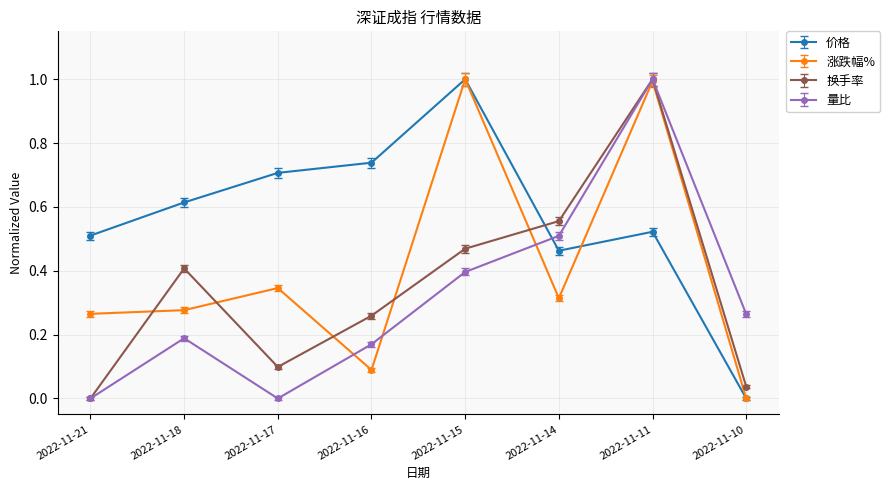

Which series changed the most between 2022-11-18 and 2022-11-17?

换手率